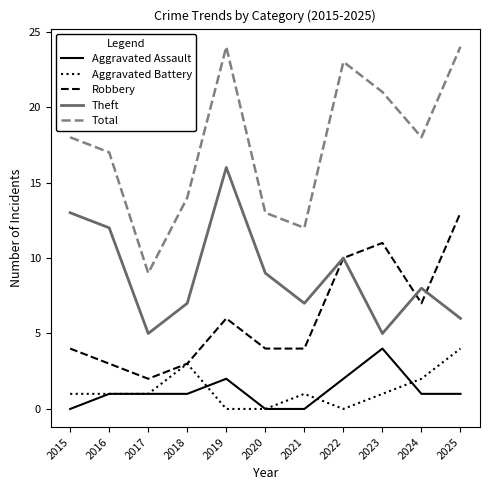

Reading left to right, list all the values displayed in this chart.

Aggravated Assault: 0	1	1	1	2	0	0	2	4	1	1
Aggravated Battery: 1	1	1	3	0	0	1	0	1	2	4
Robbery: 4	3	2	3	6	4	4	10	11	7	13
Theft: 13	12	5	7	16	9	7	10	5	8	6
Total: 18	17	9	14	24	13	12	23	21	18	24